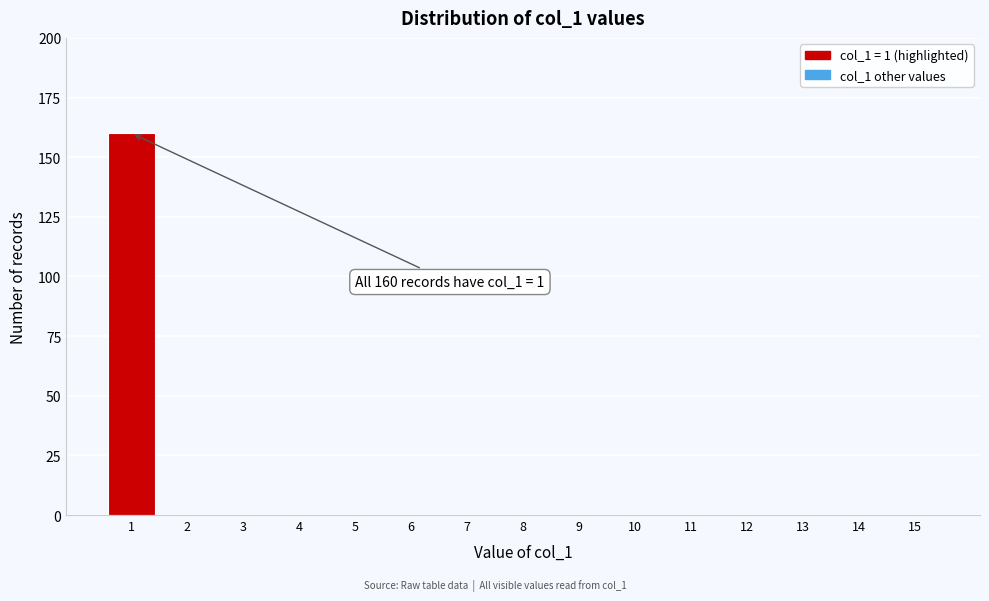

Which range on the x-axis has the tallest bar?

0.5 to 1.5